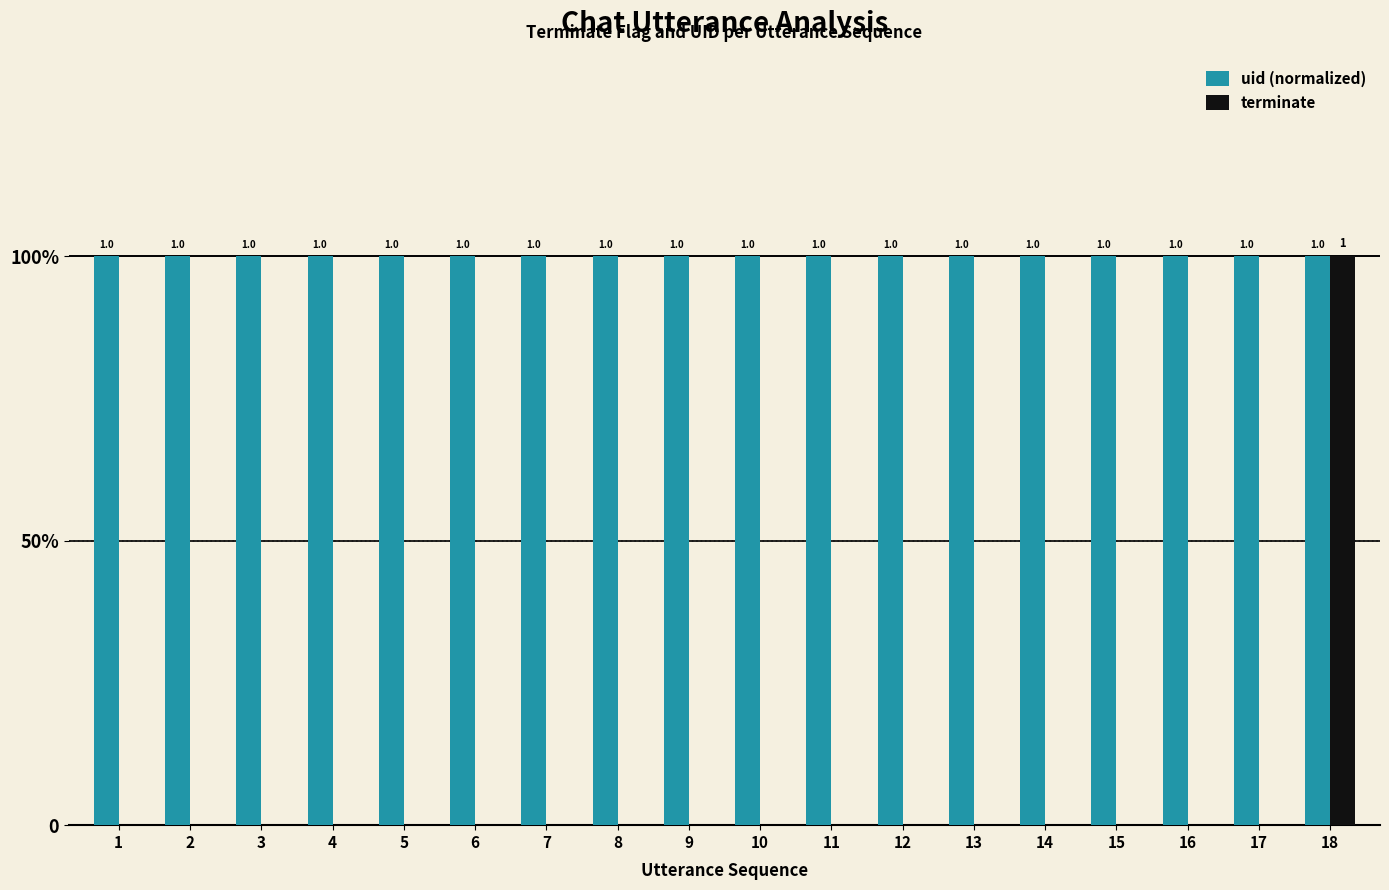

Is it true that uid (normalized) equals 1 at 4?

True